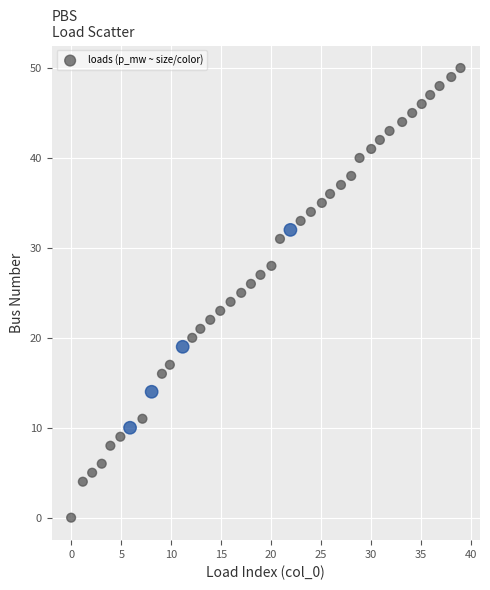

What is the range of Y values (max minus min)?

50